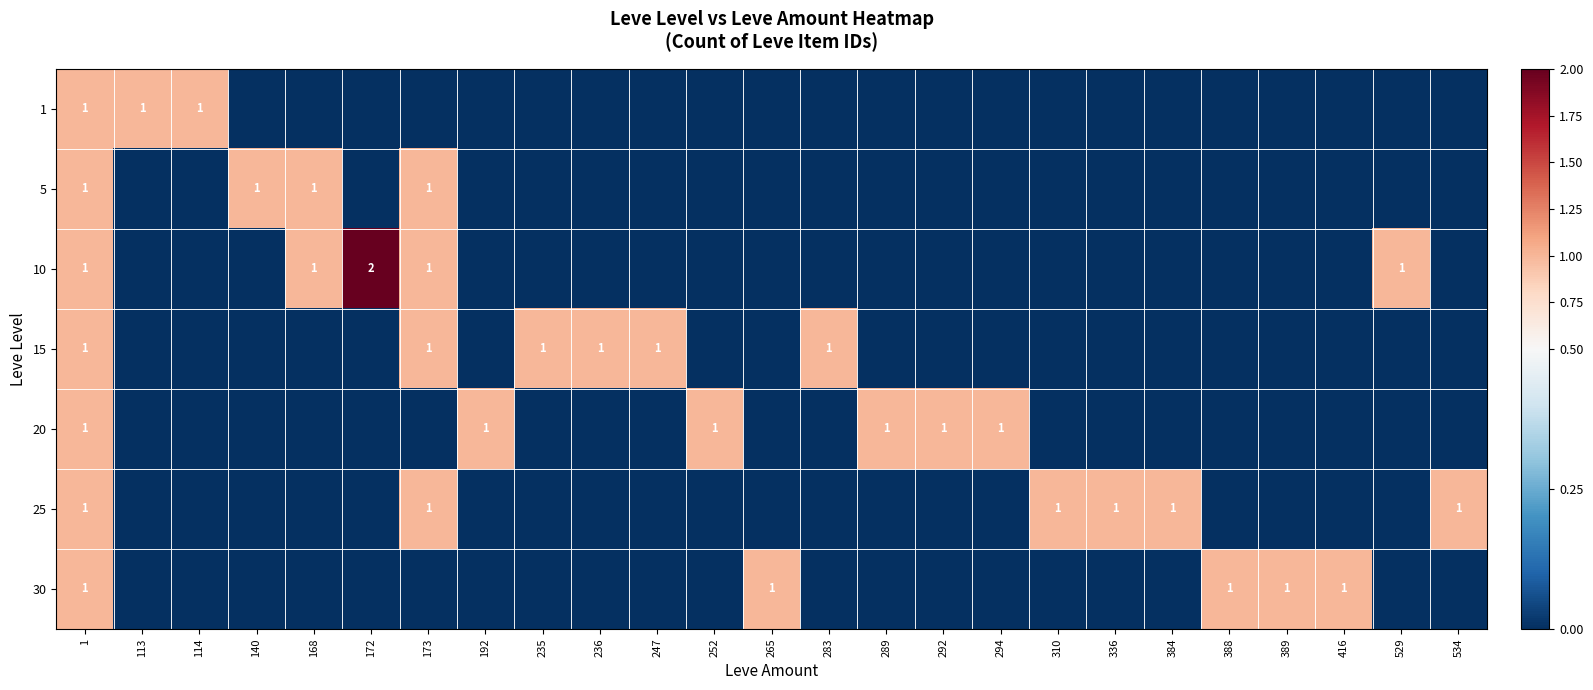

What is the total value across all series at 1?

7